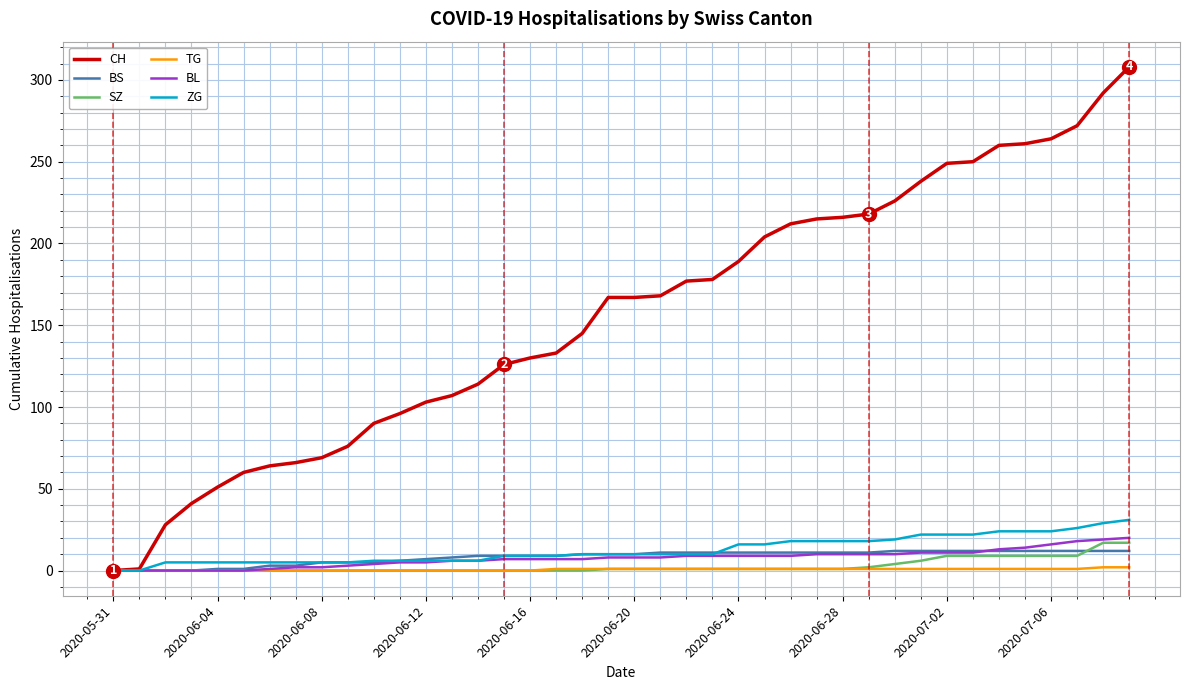

Which series has the largest range (max minus min)?

CH